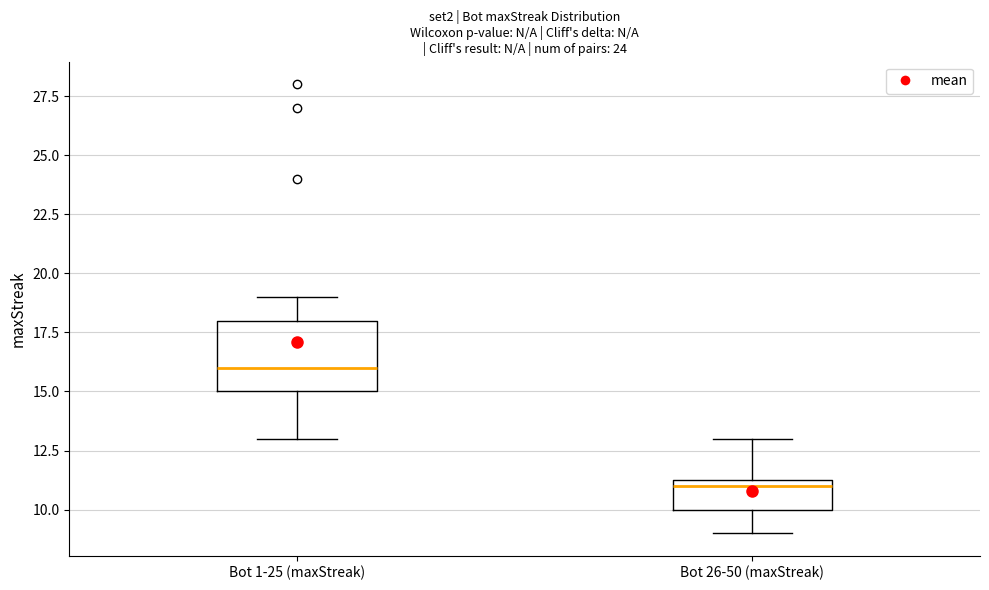

Reading left to right, transcribe this box plot: for each box, give where its median line is, the range the box spans, and where its two whiskers end, as read against the y-axis. The values are not printed on the chart, so give them approximately, as read against the axis.

Bot 1-25 (maxStreak): median 16.0, box 15.0 to 18.0, whiskers 13.0 to 19.0
Bot 26-50 (maxStreak): median 11.0, box 10.0 to 11.5, whiskers 9.0 to 13.0